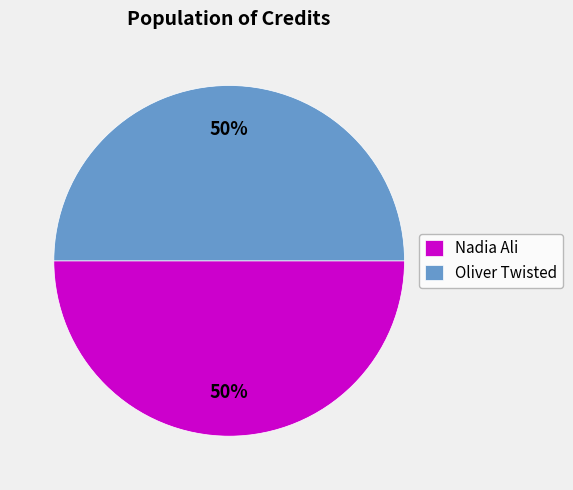

What percentage is the Nadia Ali slice, to the nearest percent?

50%